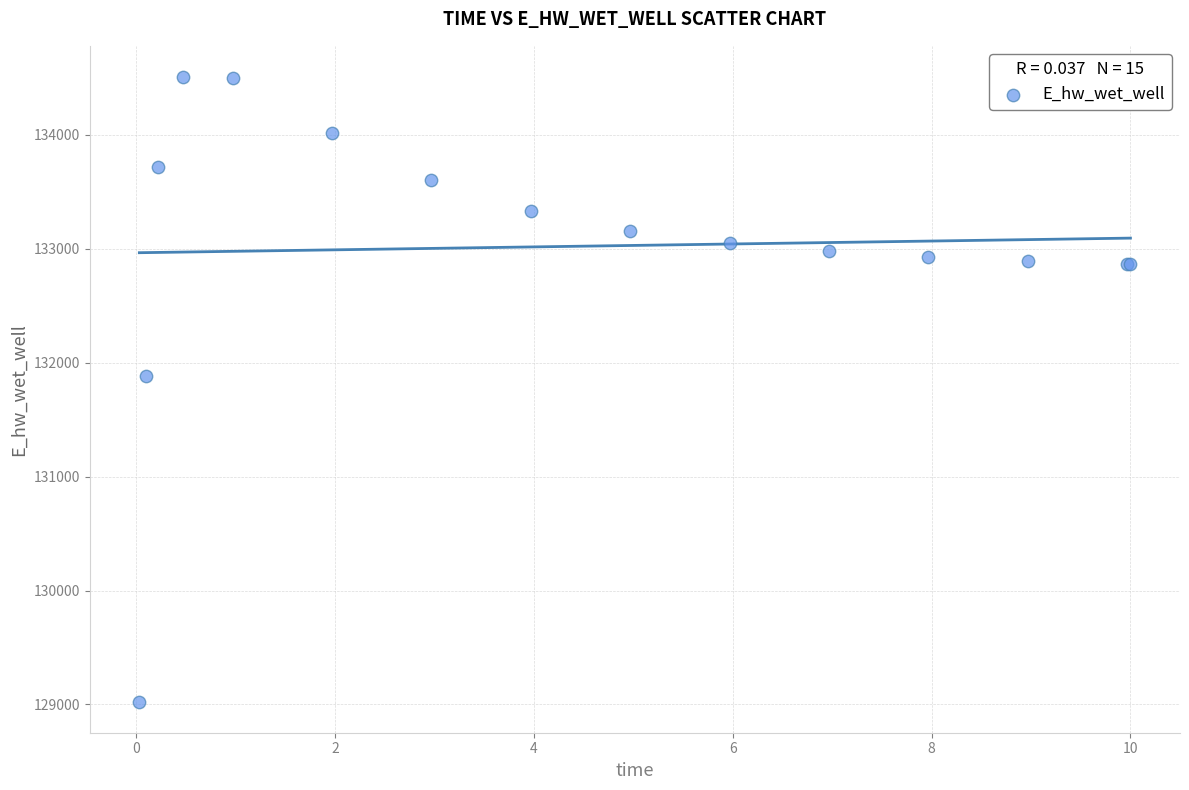

What Y value in the scatter plot is closest to 131766?

131885.5